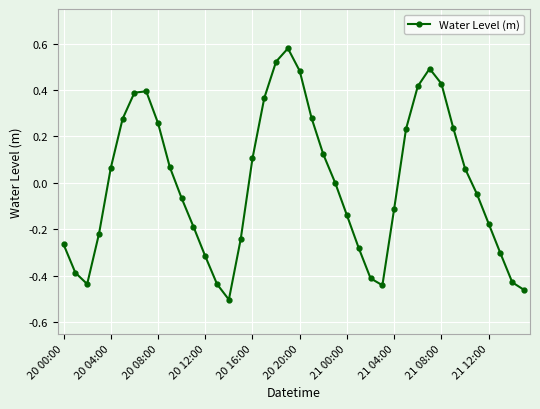

True or false: there are more than 0 points higher than both neighbors.

True